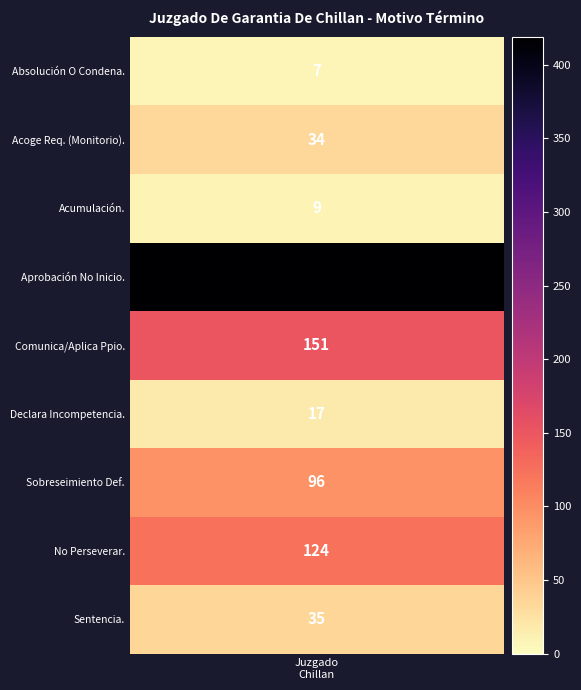

Which has a higher value, Declara Incompetencia. or Sentencia.?

Sentencia.